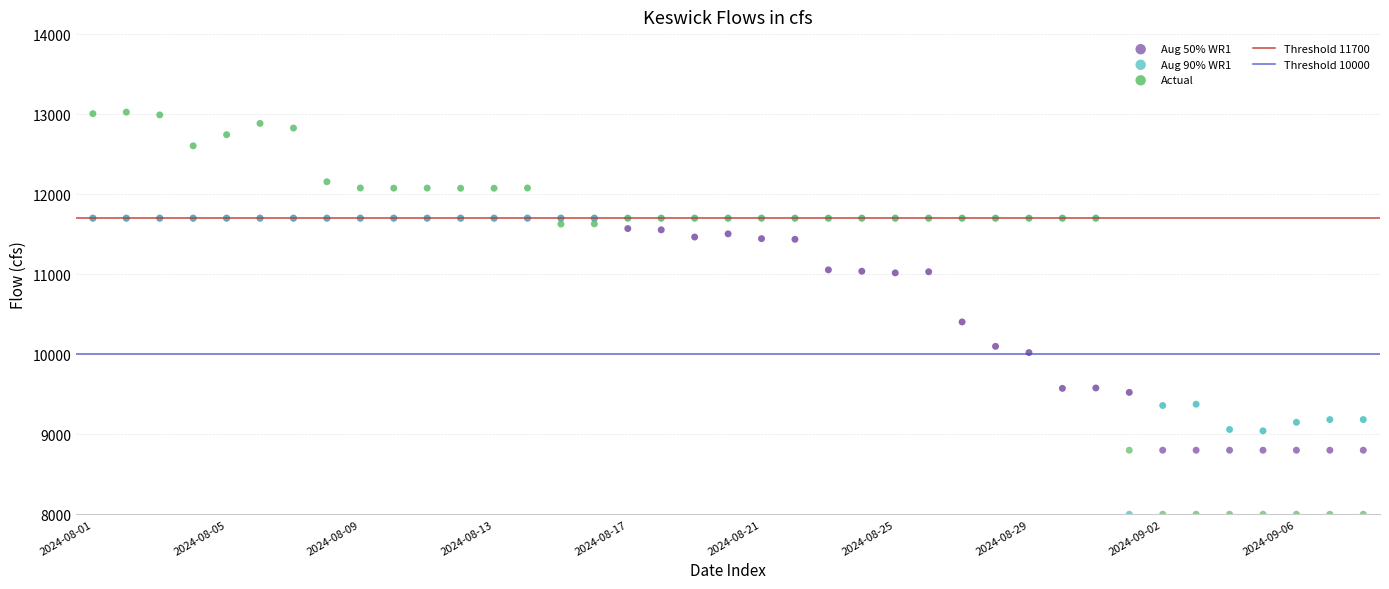

Across all series, what Y value is closest to 10512?

10403